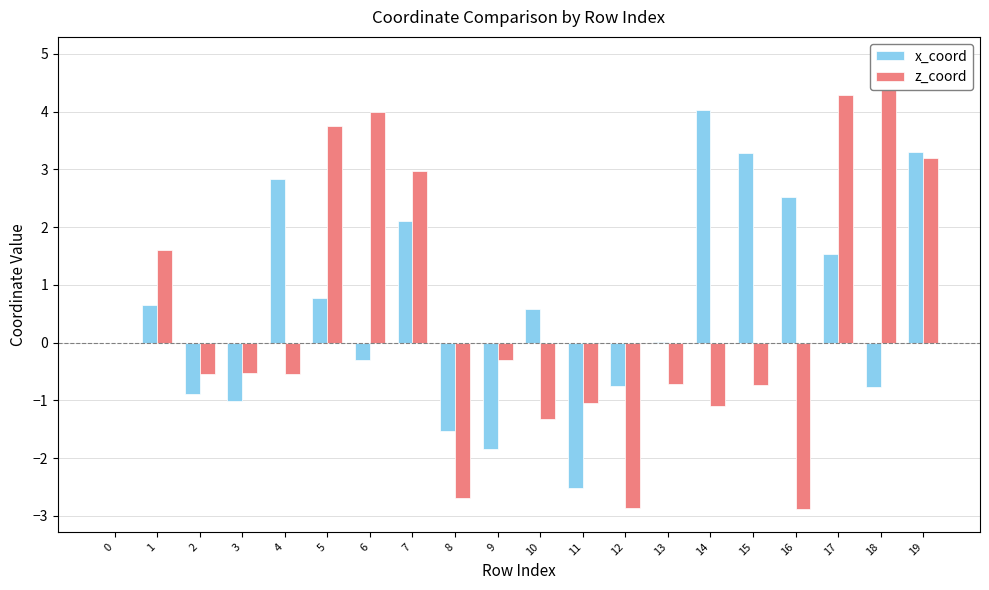

What is the total value across all series at 18?

4.1